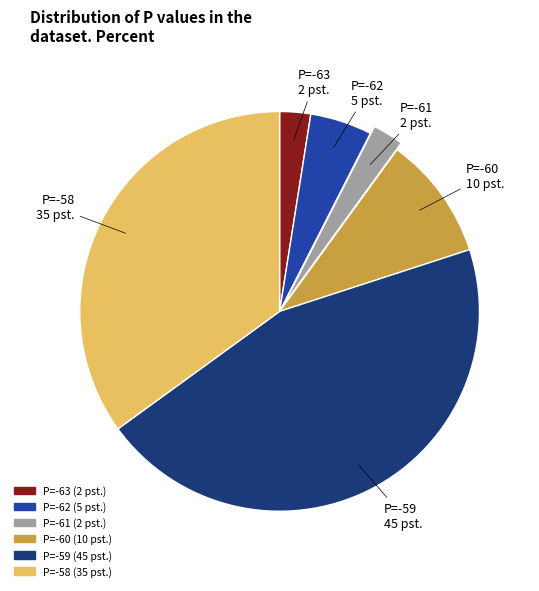

Does any single category account for the majority?

No